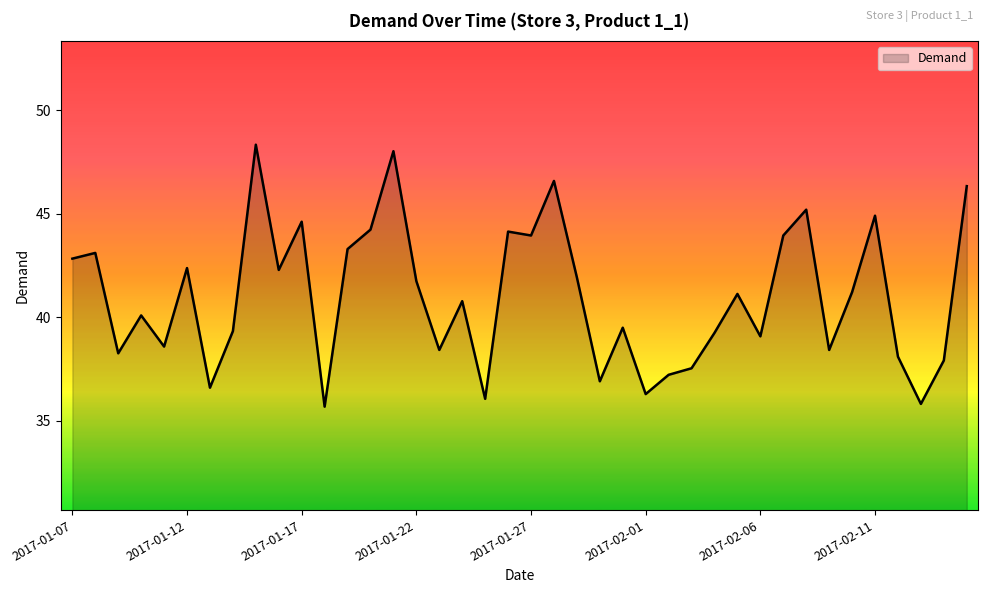

What is the minimum value shown in the chart?

35.7